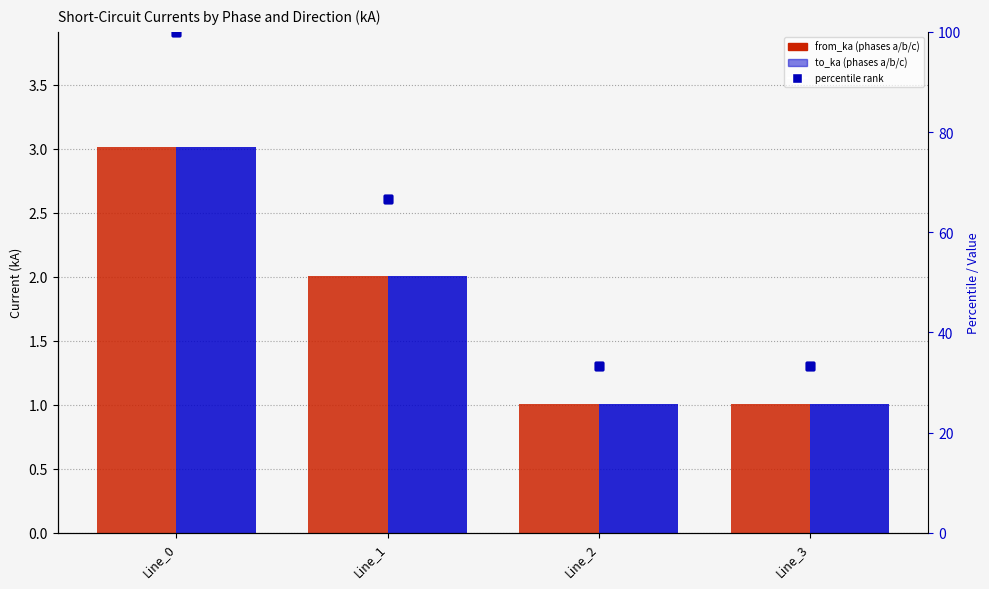

True or false: pf_ikss_a_from_ka has a value of 28.4 at Line_1.

False